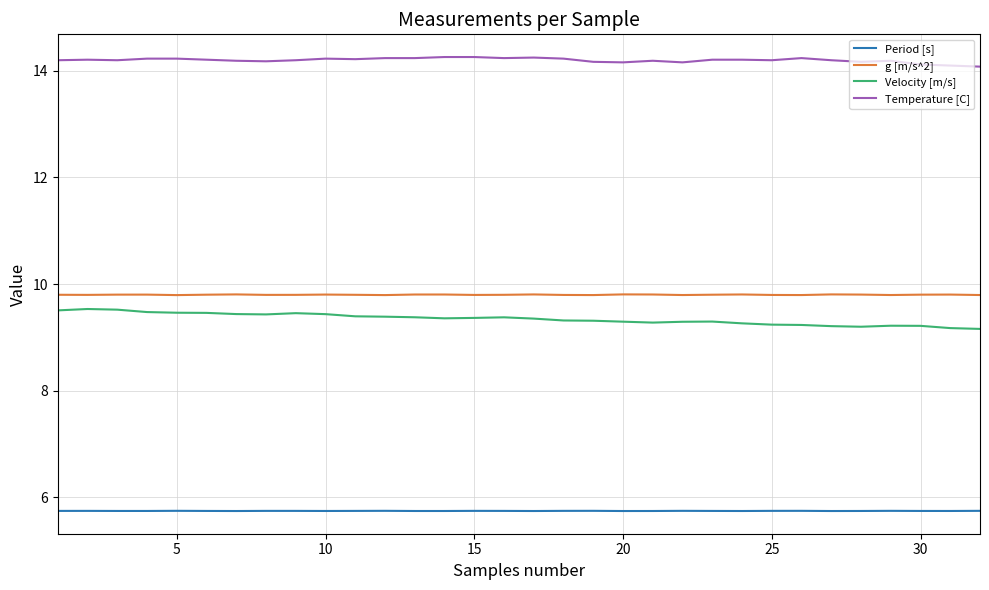

True or false: Velocity [m/s] and Temperature [C] cross at least once.

False